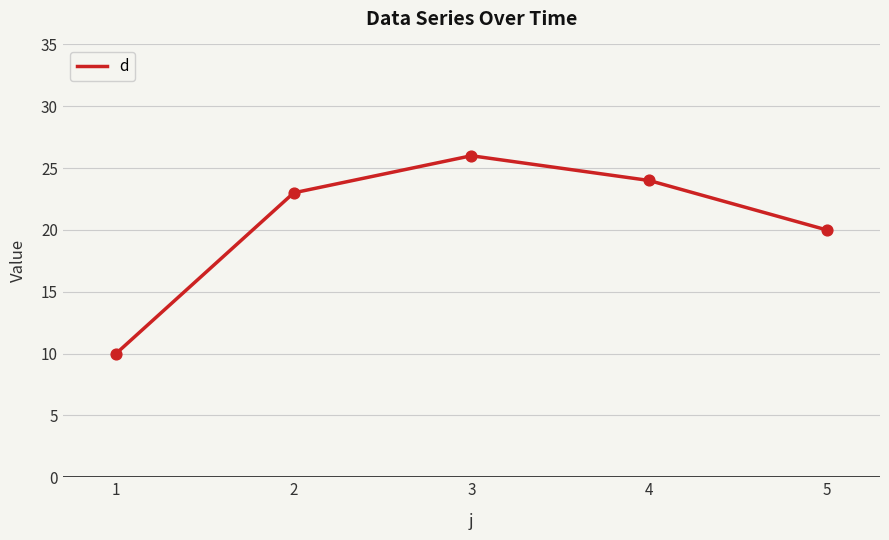

Between 4 and 2, which is larger?

4